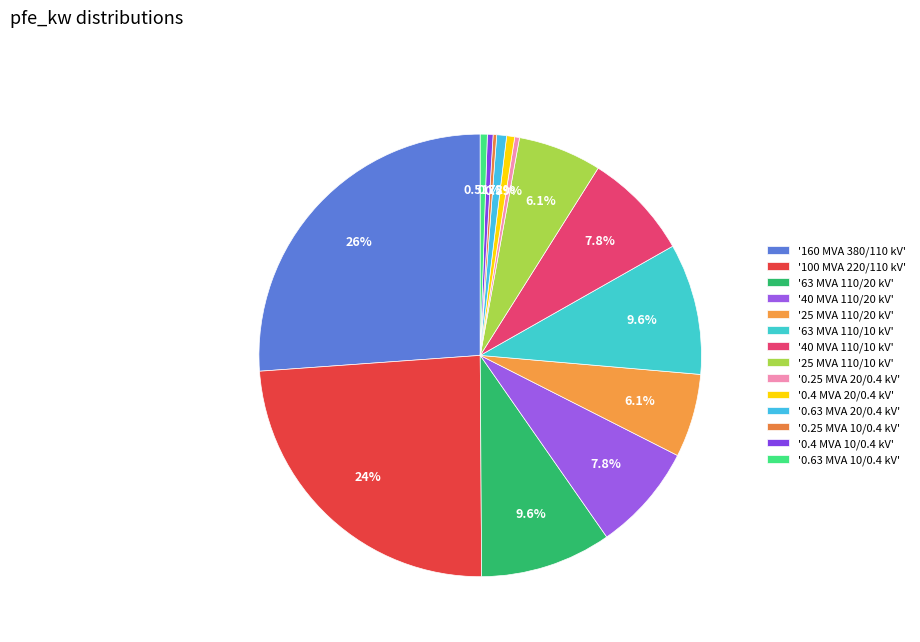

Which slice is the largest?

'160 MVA 380/110 kV'